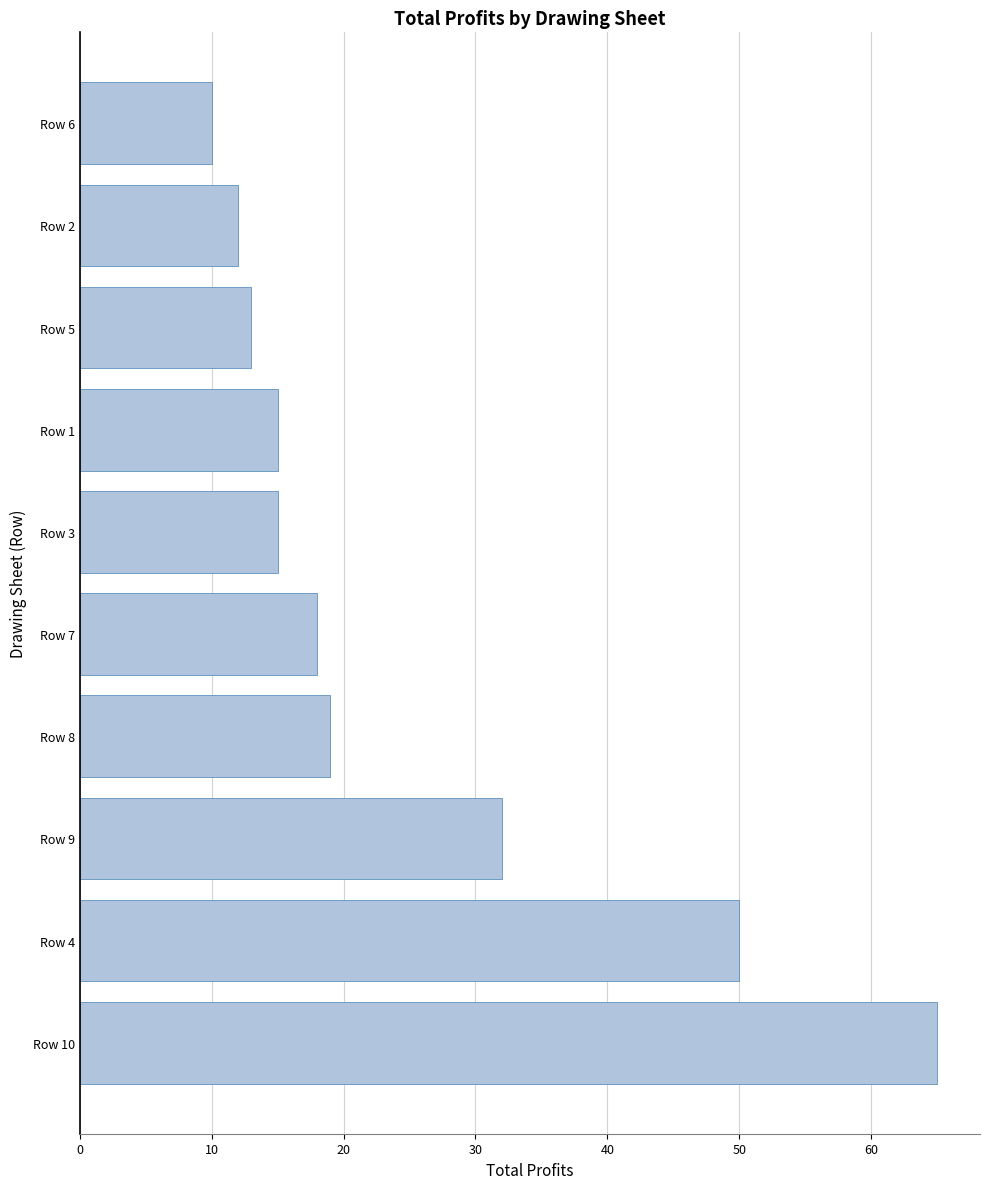

What is the ratio of the value at Row 2 to the value at Row 5?

0.9